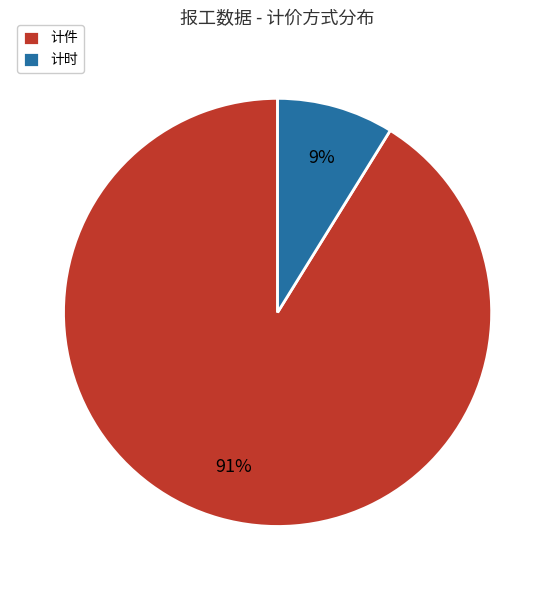

Which slice represents more than half of the pie?

计件